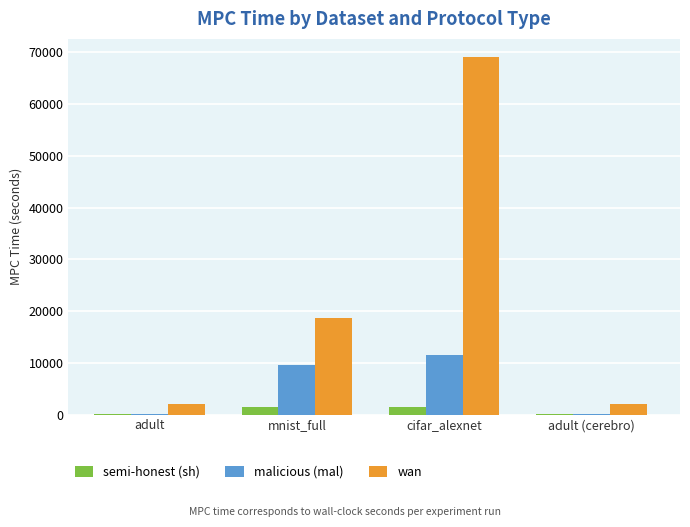

How many values in the semi-honest (sh) series exceed 1373?

2